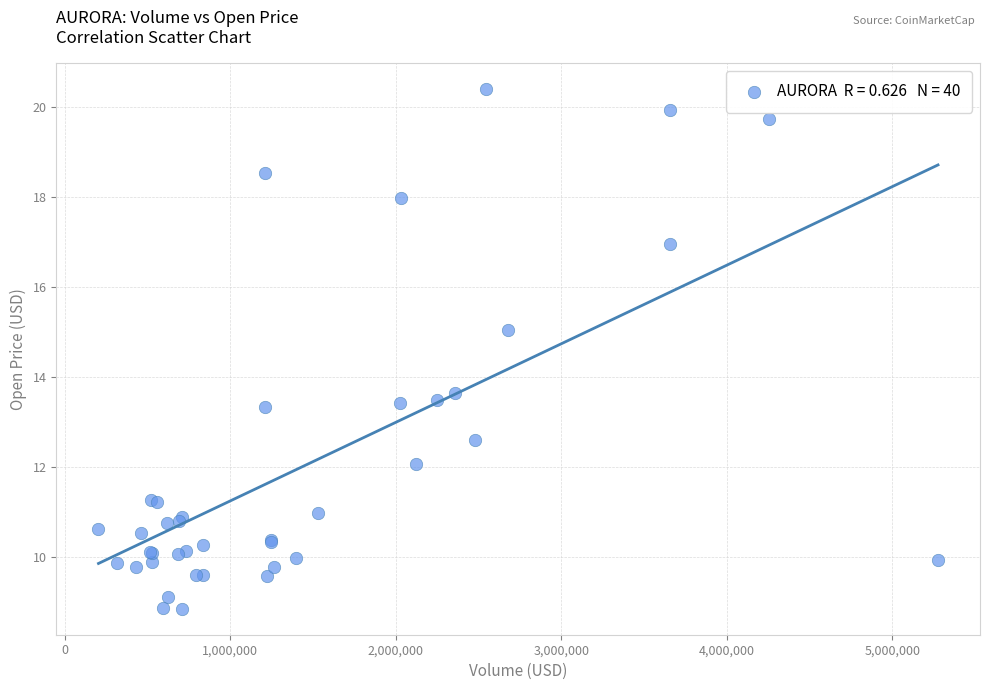

What Y value in the scatter plot is closest to 14?

13.7